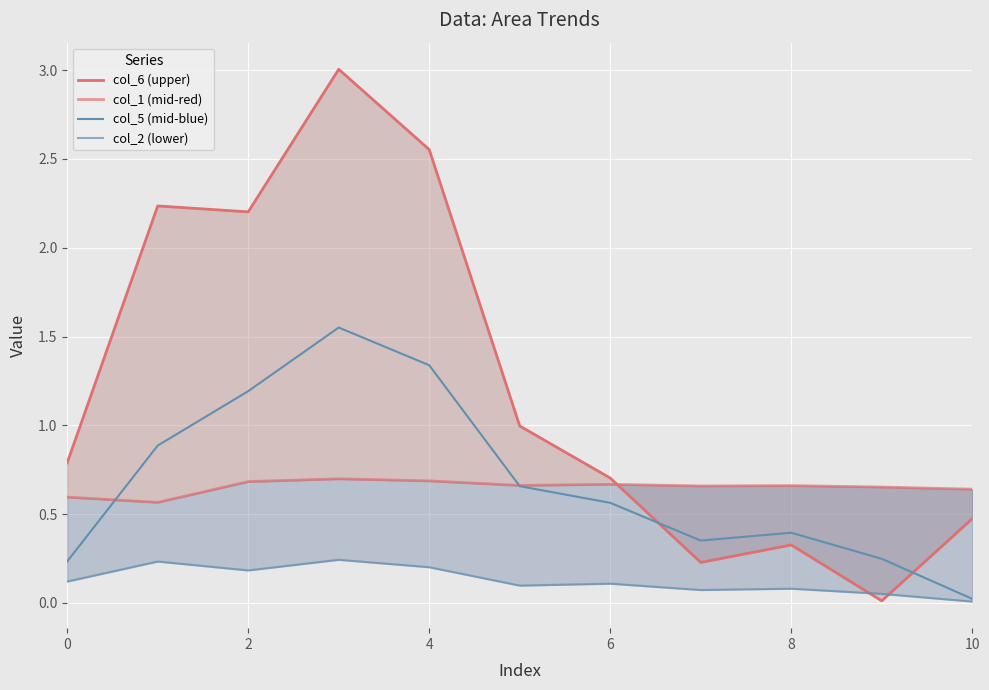

What are all the series names shown in the legend?

col_6 (upper), col_1 (mid-red), col_5 (mid-blue), col_2 (lower)